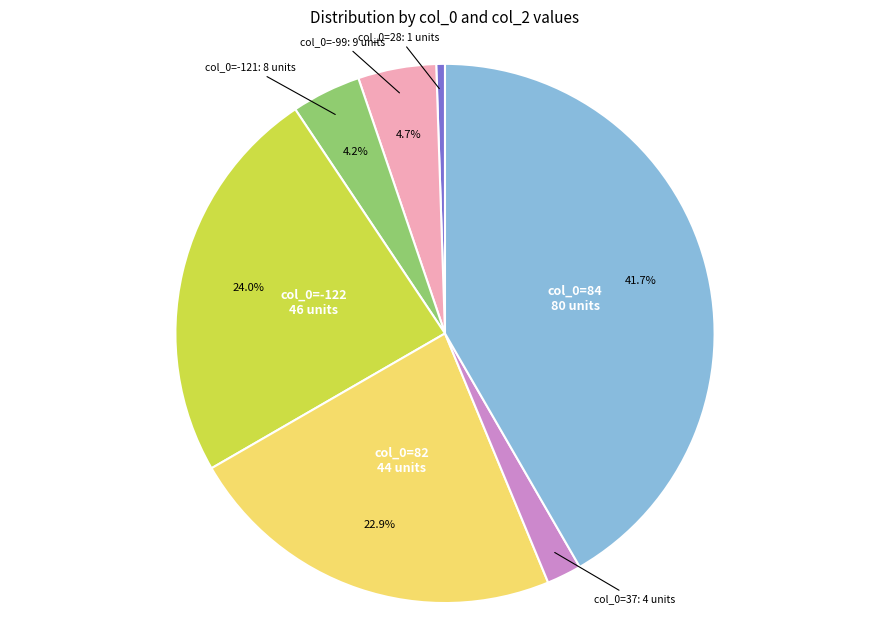

Is there a majority slice in this chart?

No